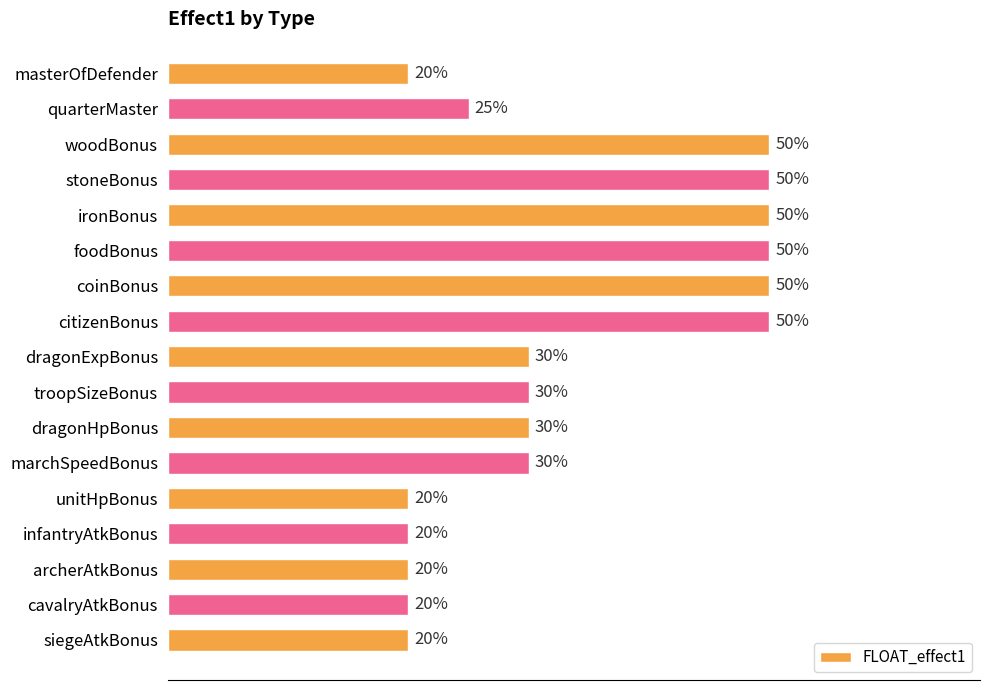

Count the values in the range 0 to 1.

17